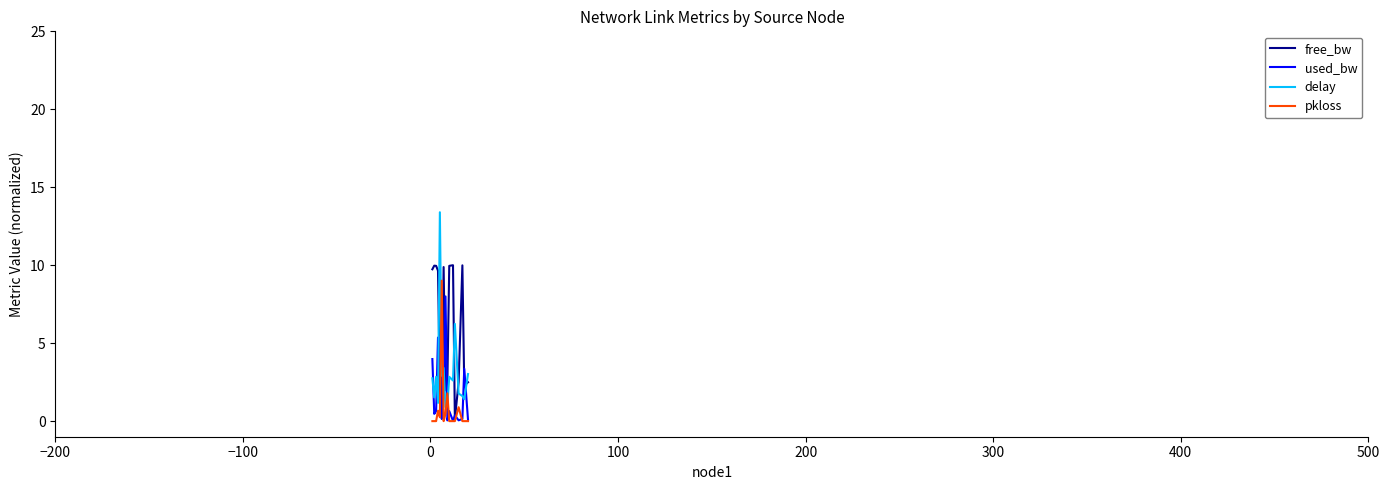

Which series has the widest spread of values?

delay